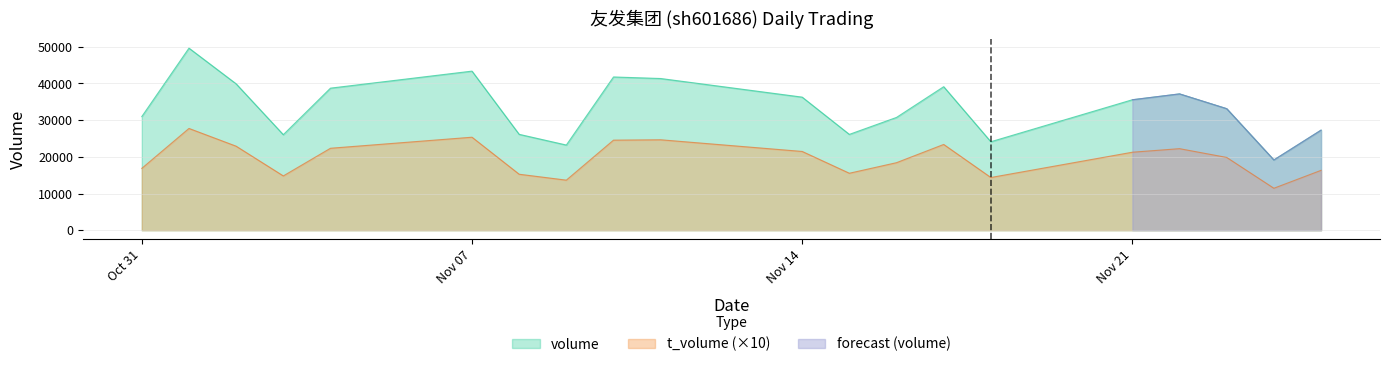

At which category is the sum across all series the highest?

2022-11-01